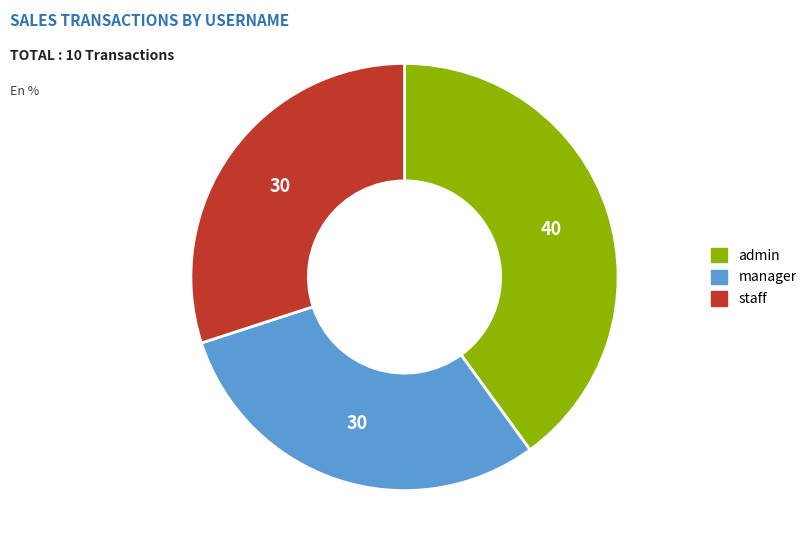

True or false: manager accounts for 30% of the total.

True